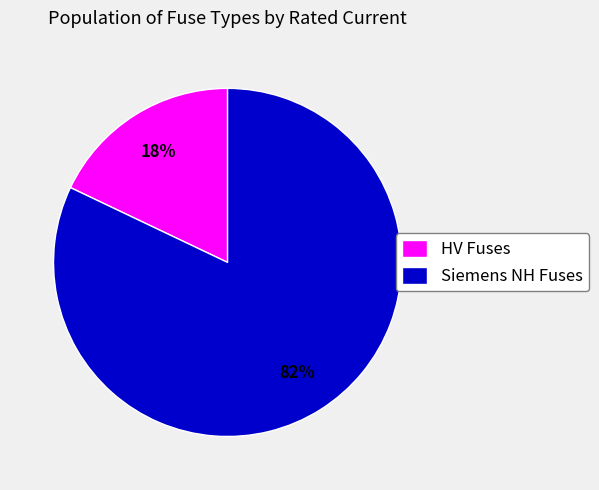

To the nearest percent, what is the average slice percentage?

50%